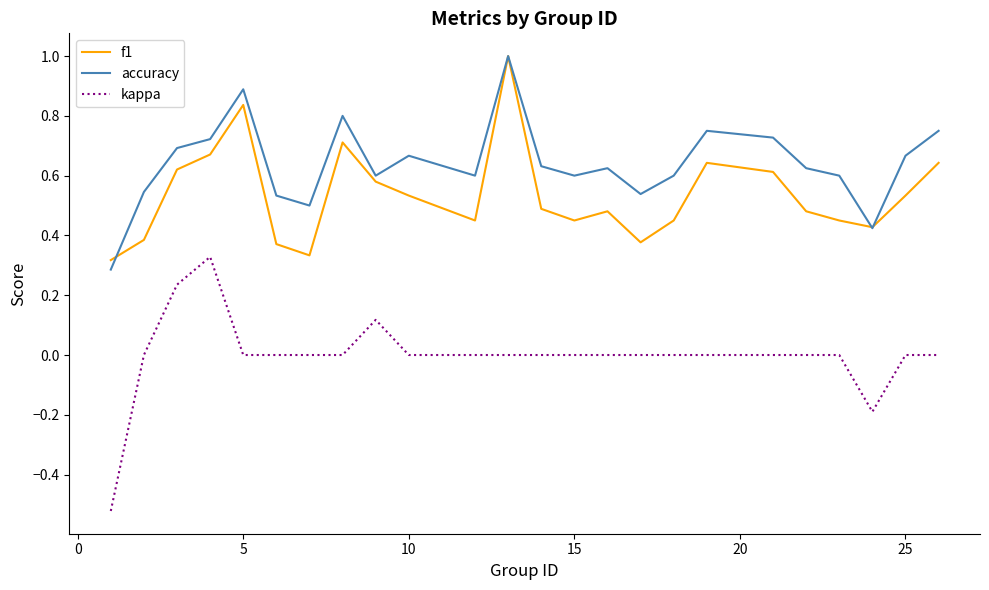

Rank the series by their average value, from highest to lowest.

accuracy, f1, kappa